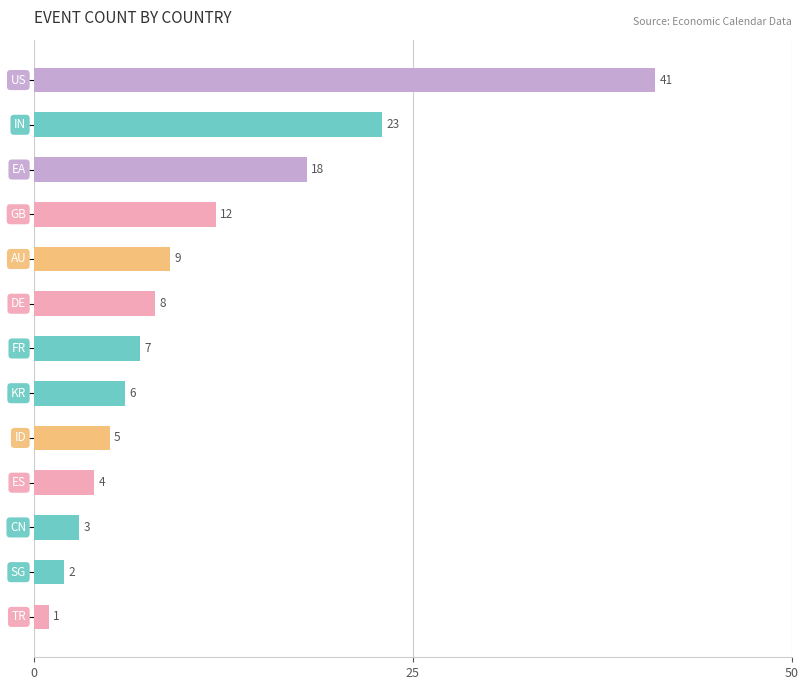

Does the chart contain stacked bars?

No